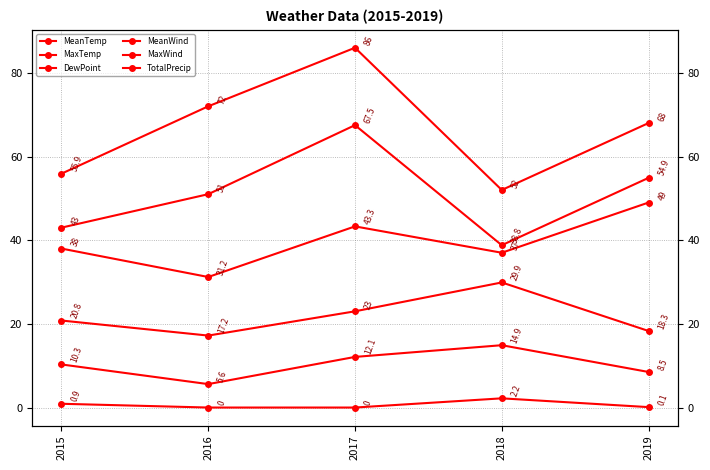

Is it true that MeanWind equals 13.4 at 2019?

False